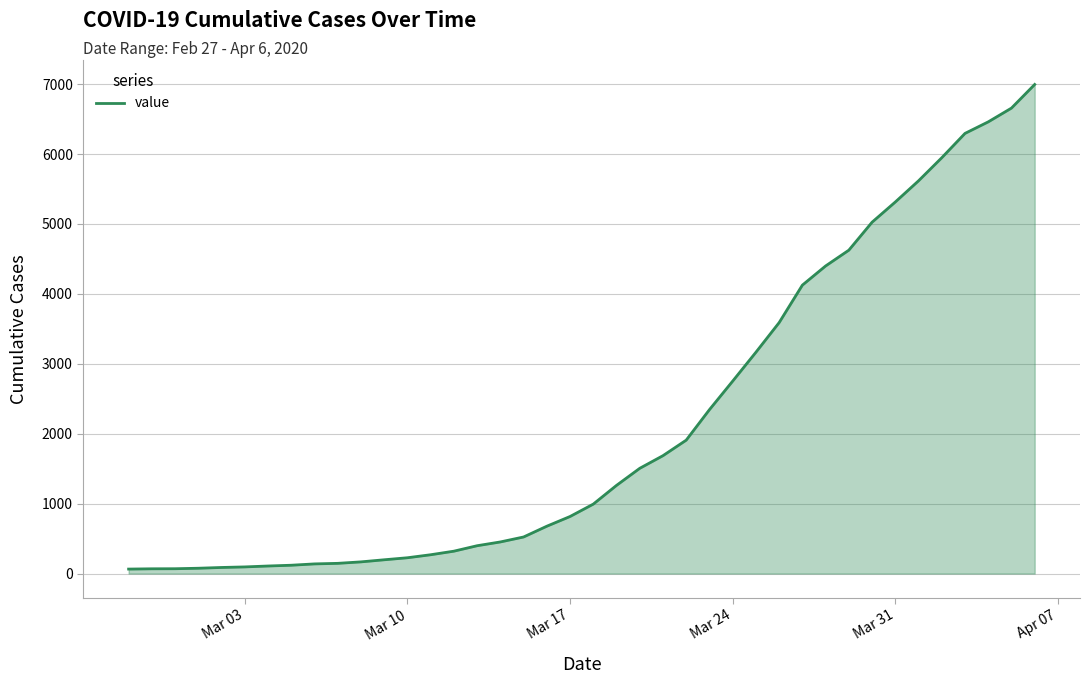

How many lines are shown in the chart?

1